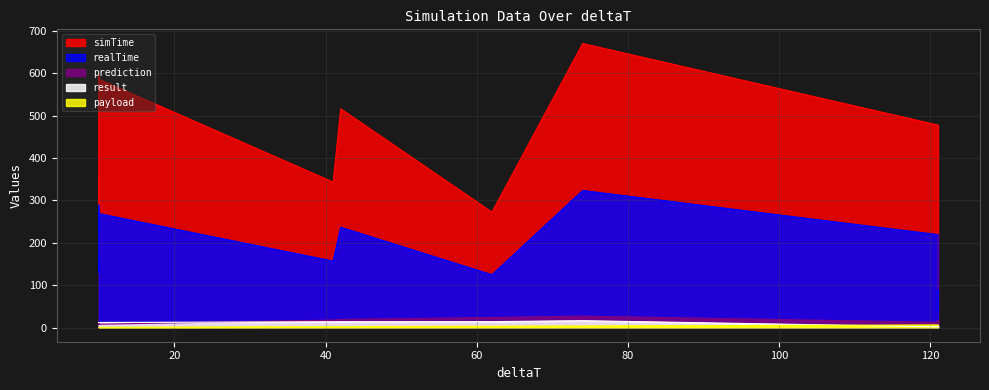

Rank the series at 10 from highest to lowest value.

simTime, realTime, result, prediction, payload